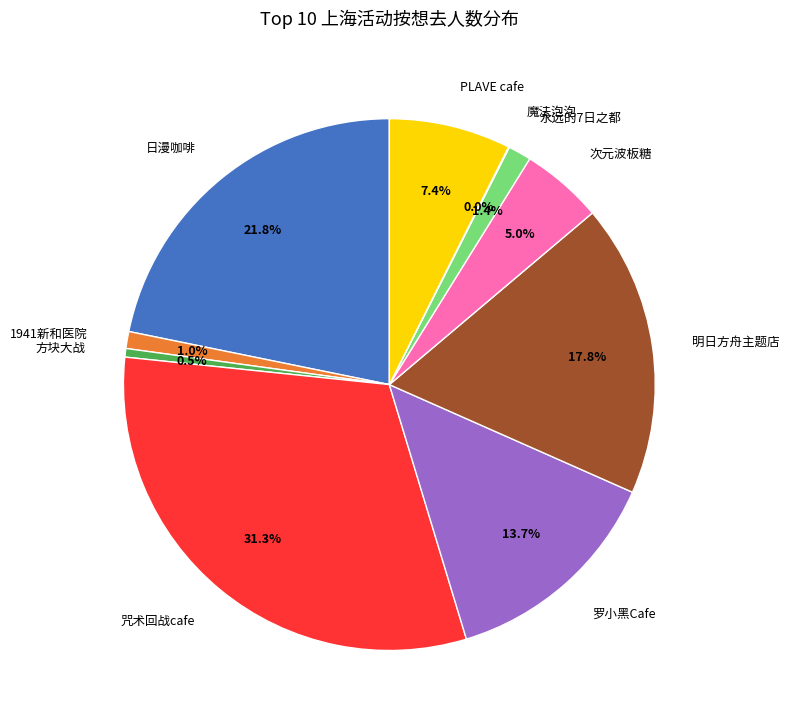

What percentage do 明日方舟主题店 and 次元波板糖 together represent?

22.8%